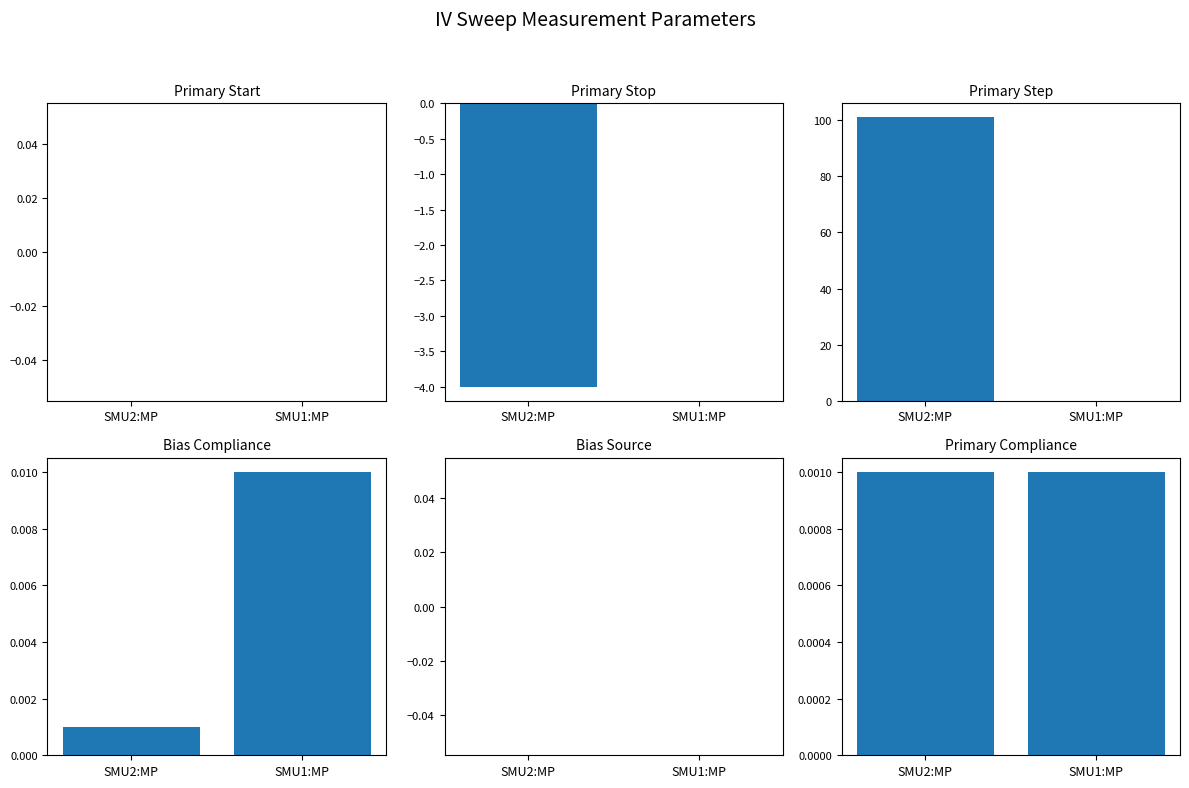

Which label corresponds to the smallest value in the chart?

SMU2:MP